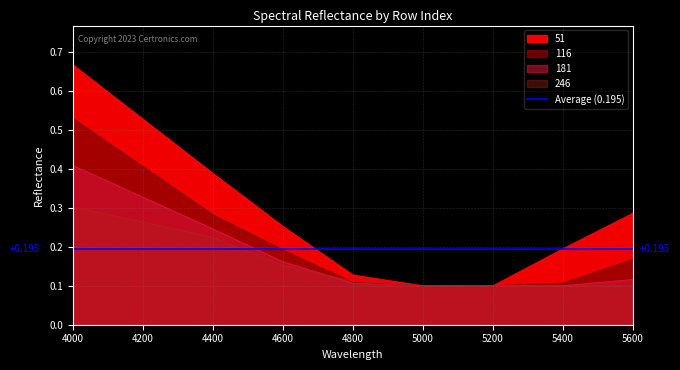

What is the minimum value for 51?

0.1